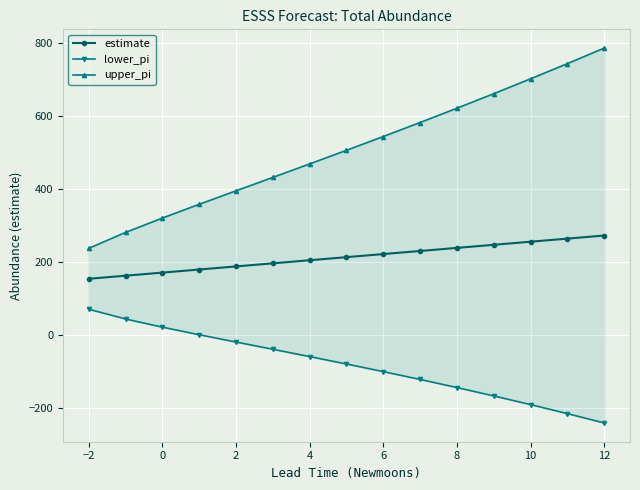

How many lines are shown in the chart?

3